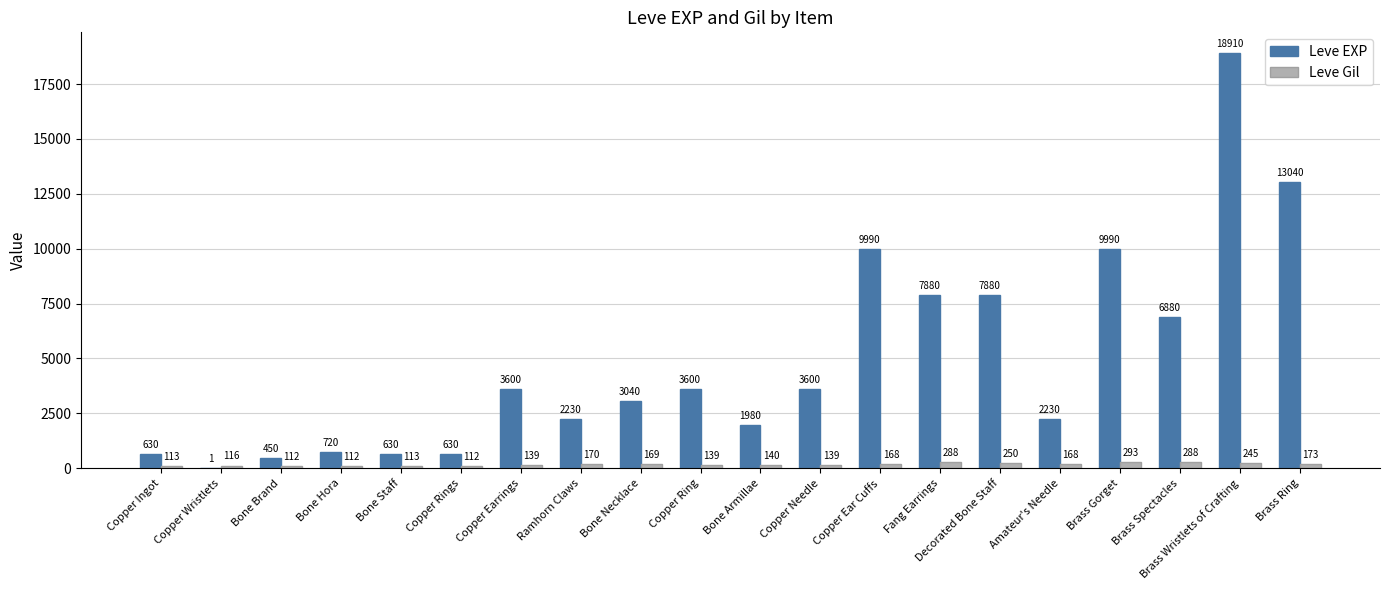

Which series has the widest spread of values?

Leve EXP